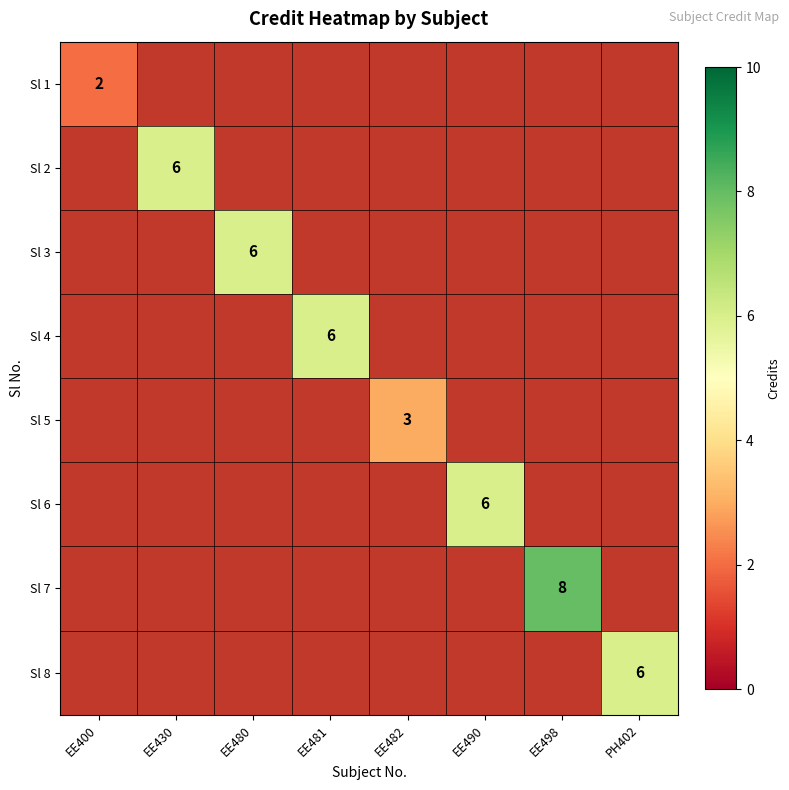

How many values in Sl 4 are above zero?

1